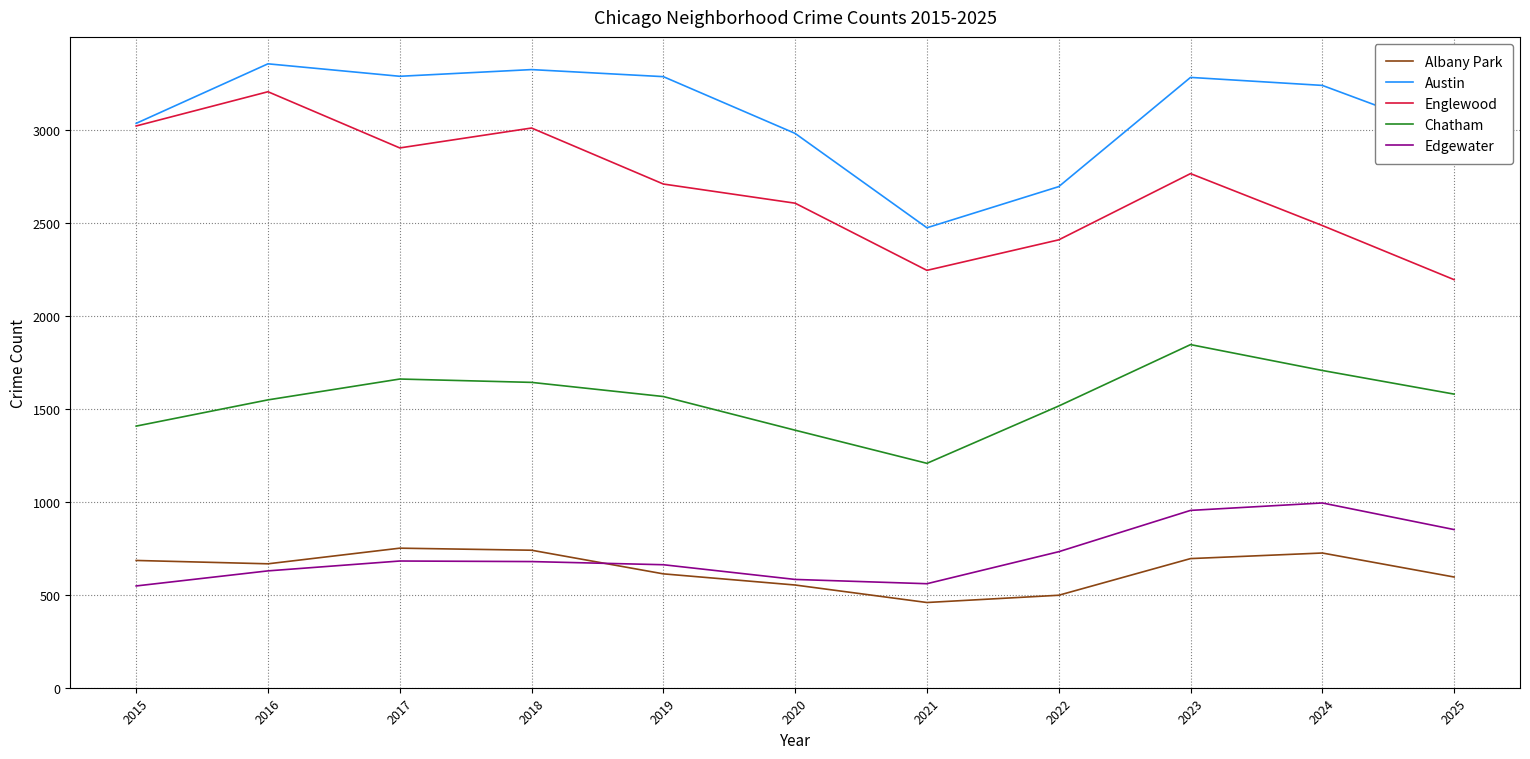

Which series has the largest range (max minus min)?

Englewood